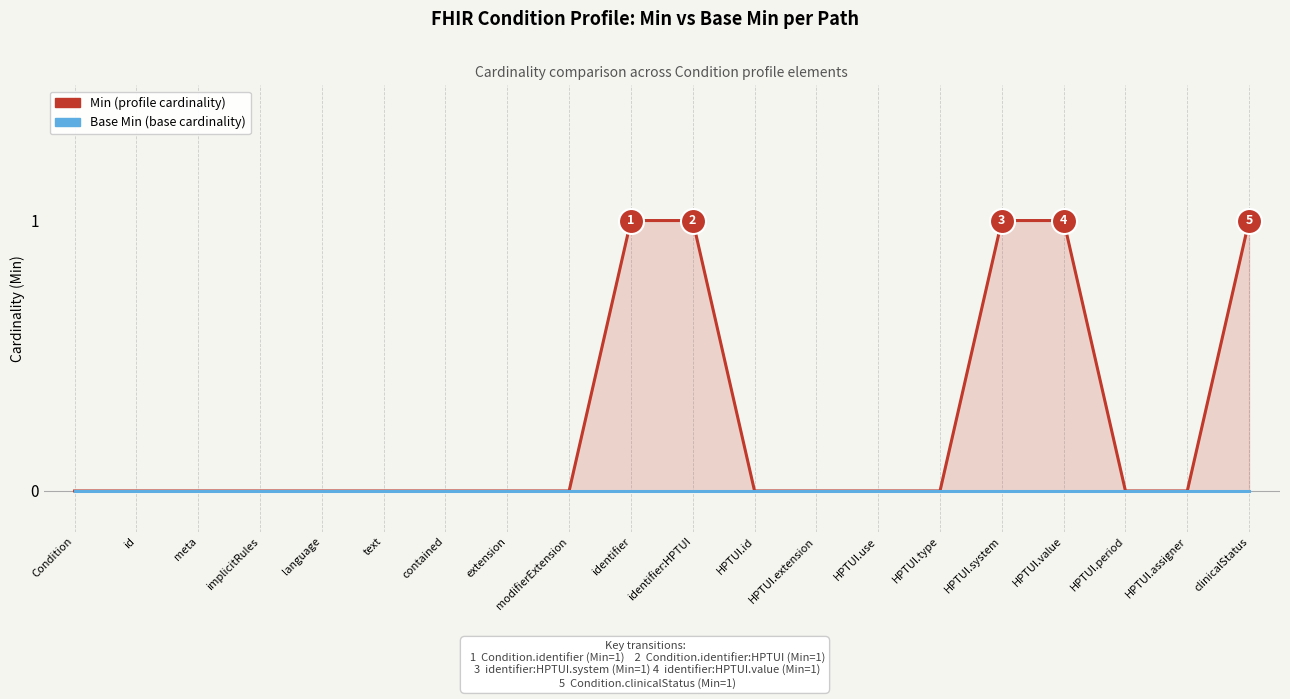

How many distinct data groups are displayed?

2